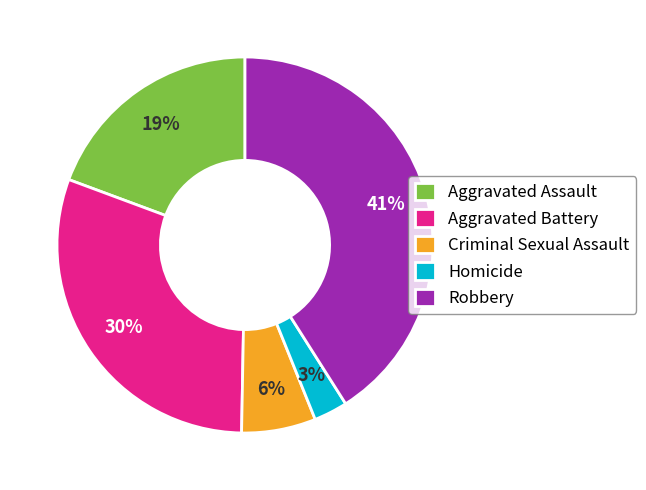

To the nearest percent, what portion does Aggravated Assault represent?

19%